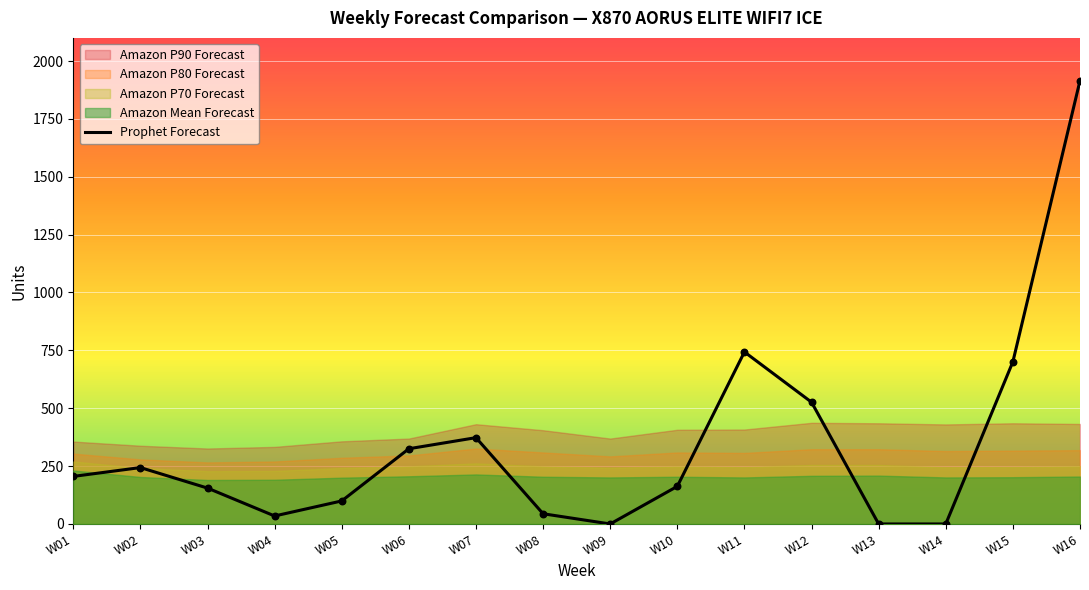

What is the change in value from W07 to W14?

-372.9